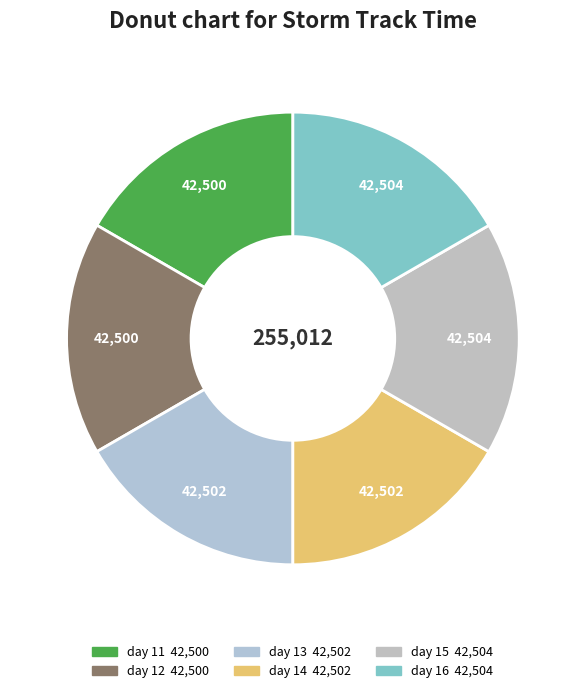

How many slices are in this pie chart?

6